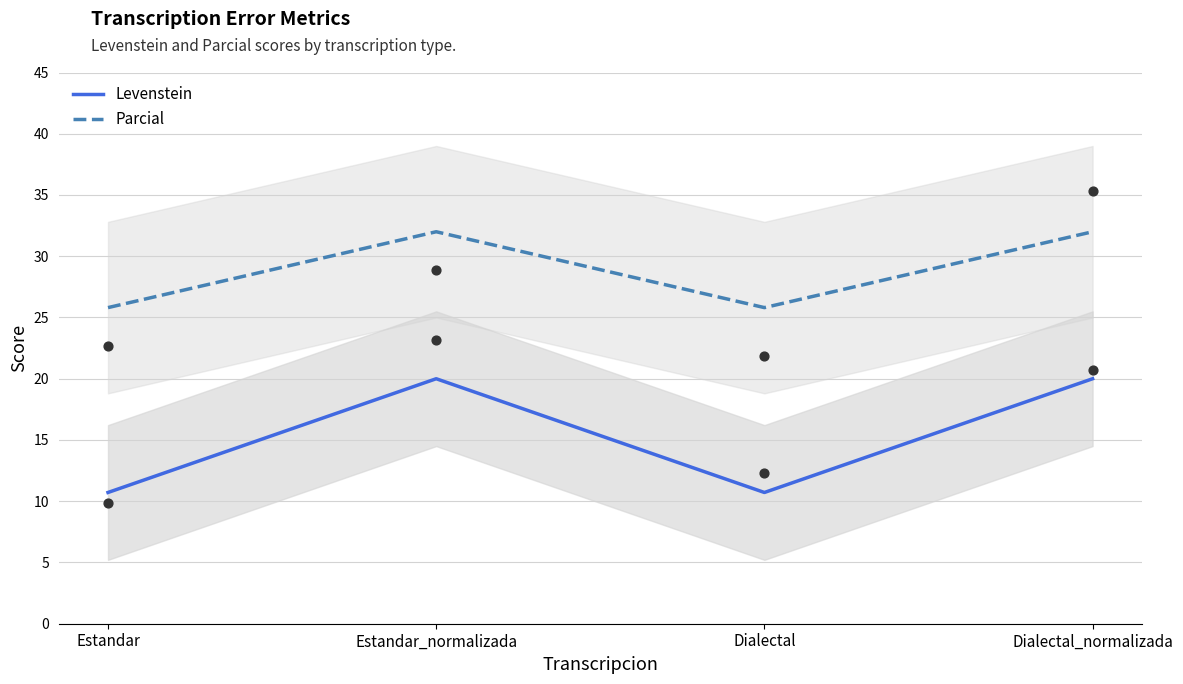

What is the total value across all series at Estandar_normalizada?

52.0